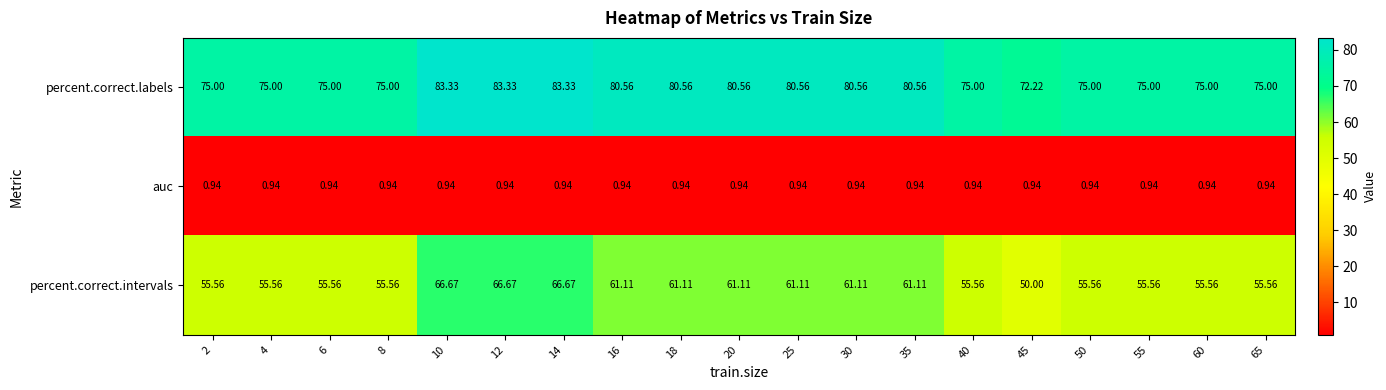

List the series in order of their peak value, lowest first.

auc, percent.correct.intervals, percent.correct.labels